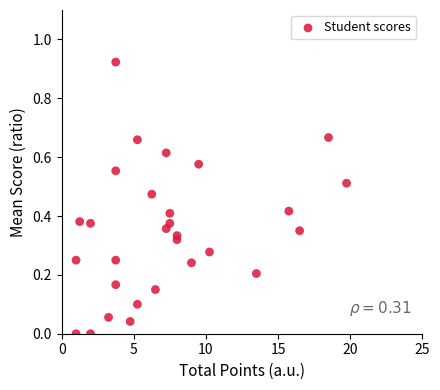

What is the range of X values (max minus min)?

18.8